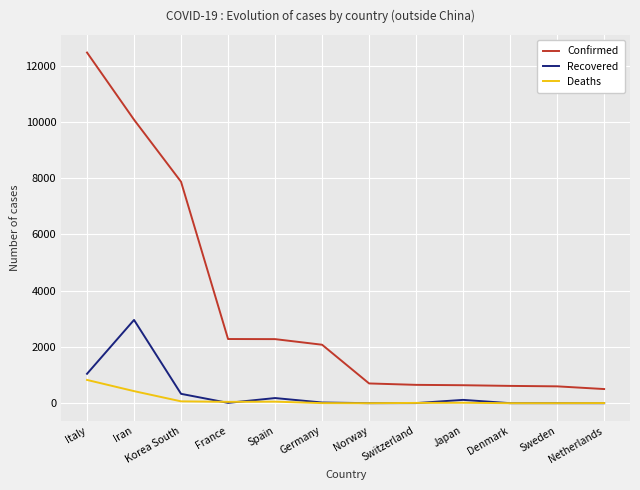

Does the chart have visible grid lines?

Yes